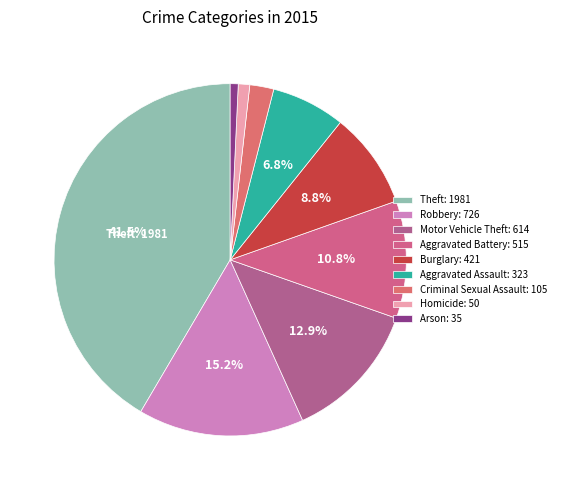

Which category has the biggest portion of the pie?

Theft: 1981